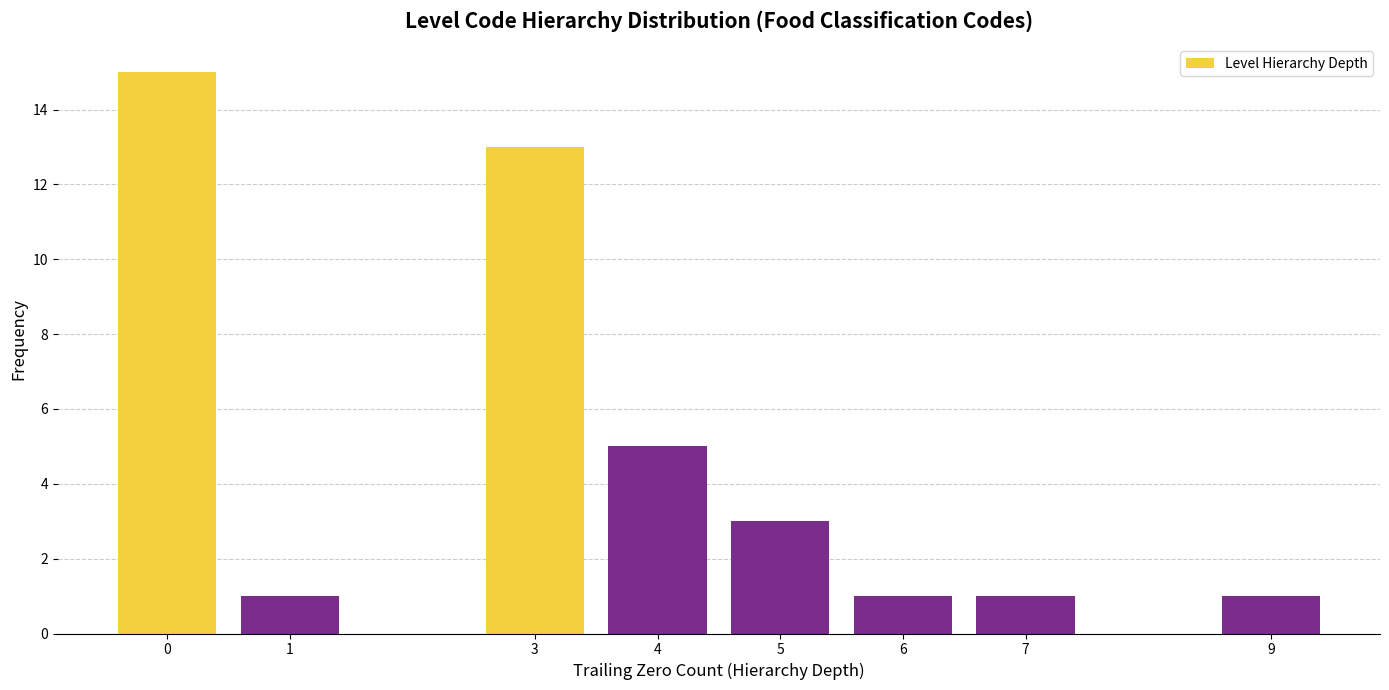

Reading left to right, list all the values displayed in this chart.

15	1	13	5	3	1	1	1